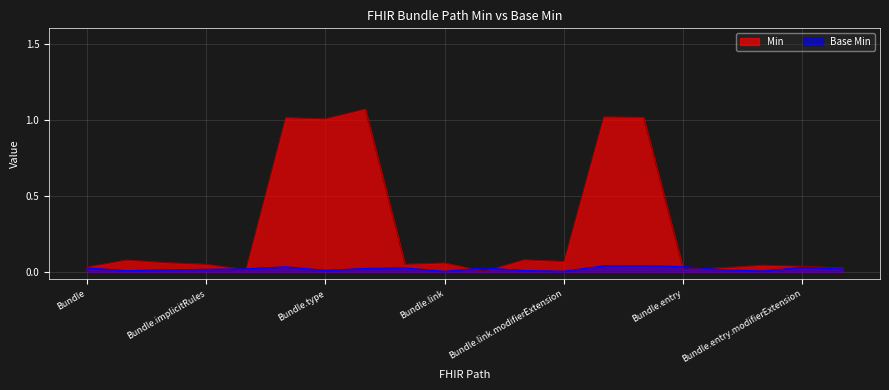

Which has a higher value, Bundle.entry or Bundle.meta?

Bundle.meta